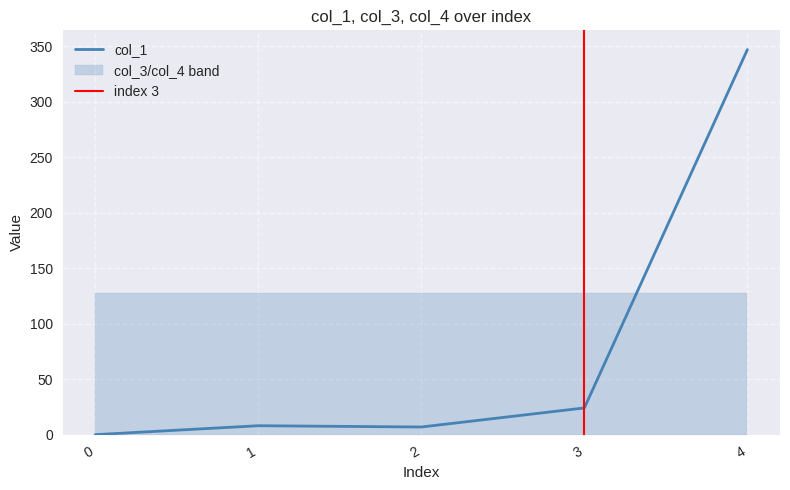

What is the maximum value for col_1?

347.0